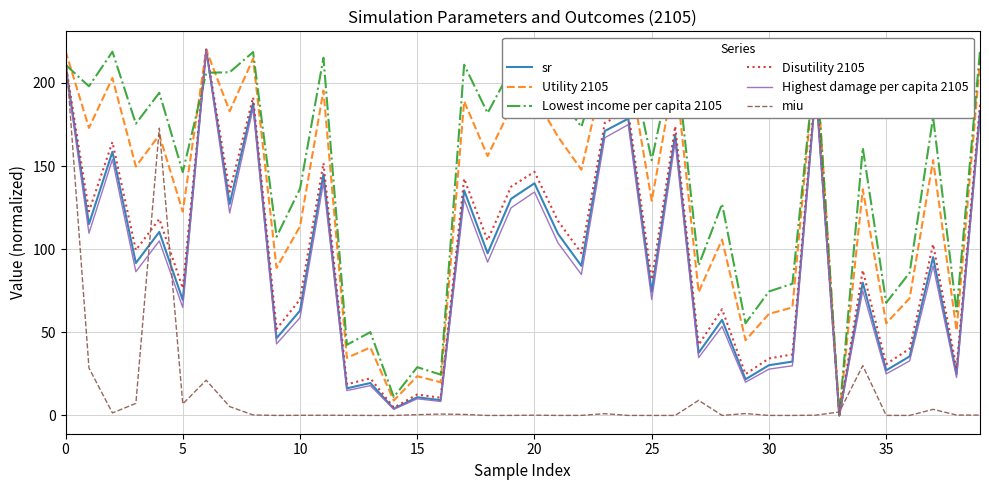

Is it true that sr equals 115.2 at 5?

False